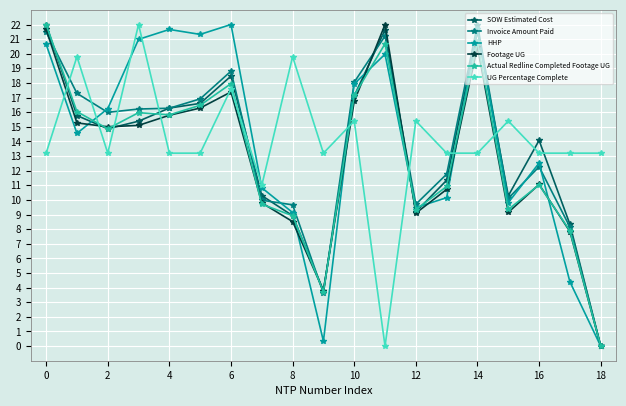

What is the value of the Invoice Amount Paid point at the 9th from the left?

9.7